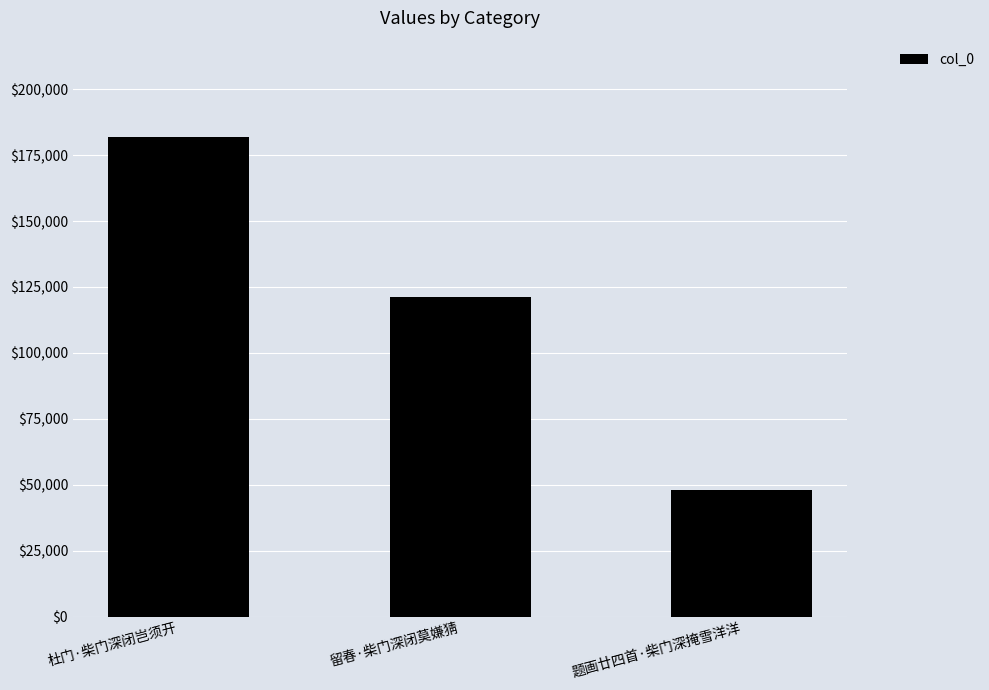

Reading right to left, transcribe all the data shown in this chart.

题画廿四首·柴门深掩雪洋洋=47950	留春·柴门深闭莫嫌猜=121387	杜门·柴门深闭岂须开=182039